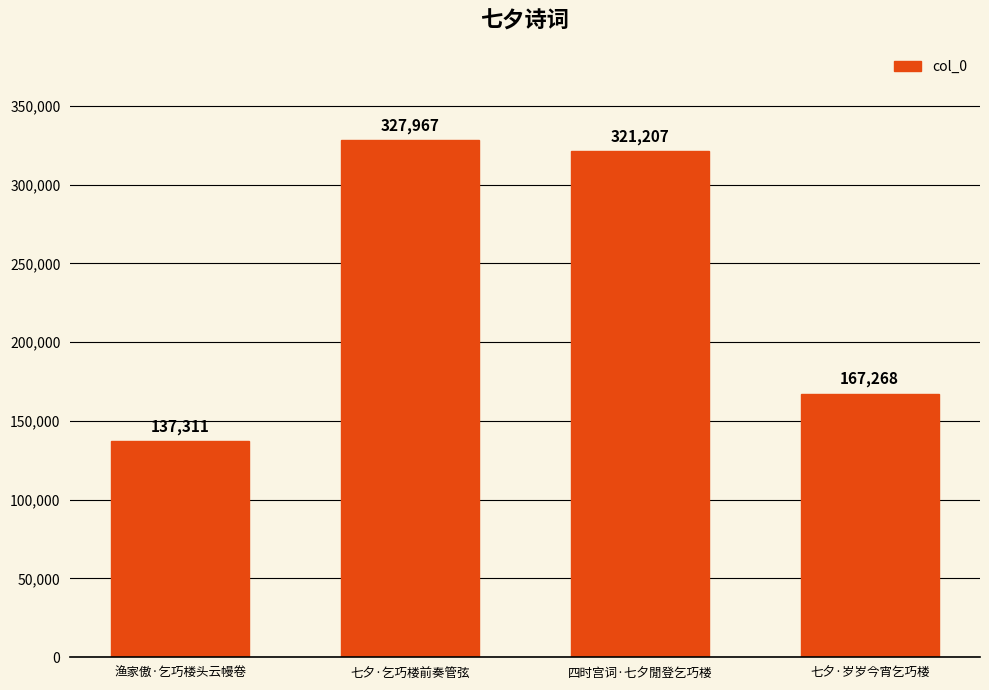

What is the label of the 3rd bar from the left?

四时宫词·七夕閒登乞巧楼